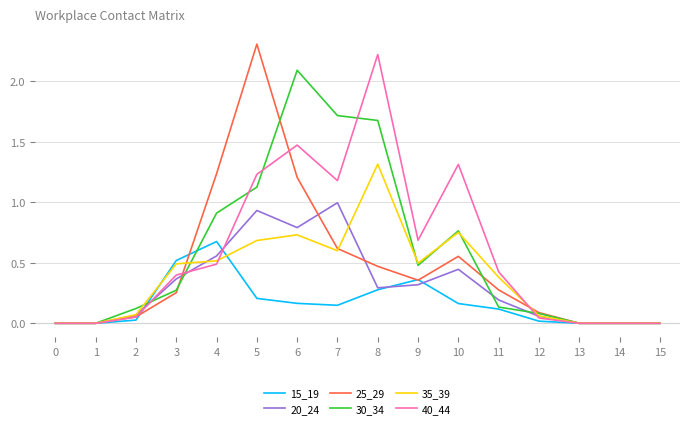

What is the sum of all 30_34 values?

9.4